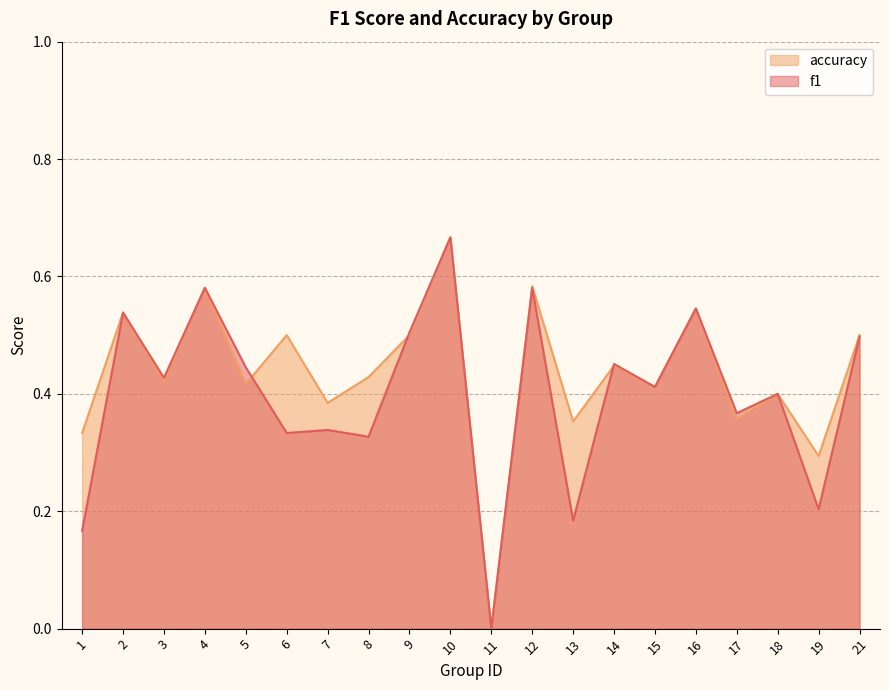

What value does the accuracy series have at 8?

0.4